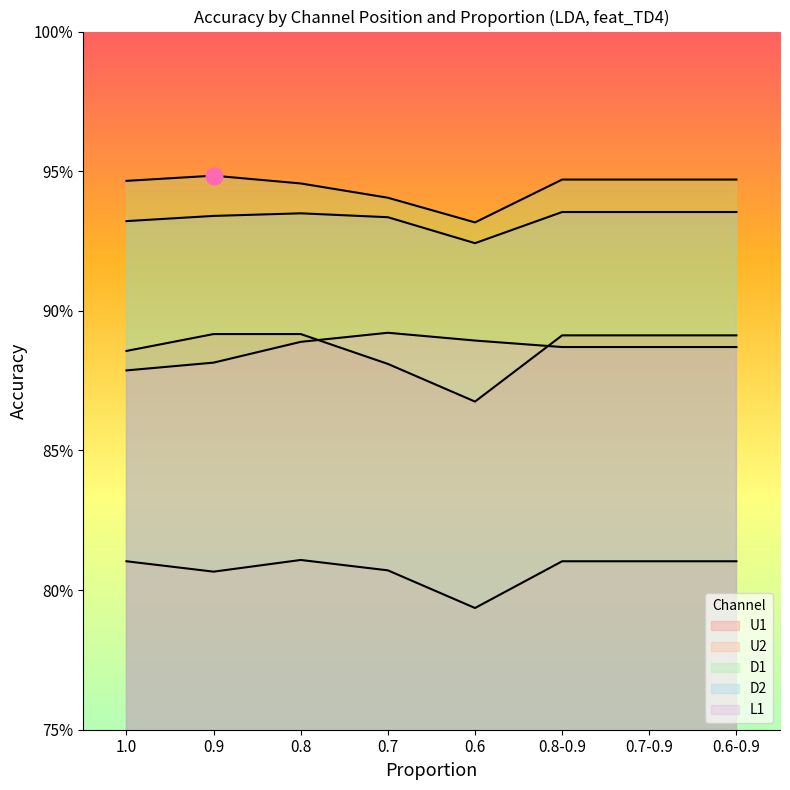

True or false: D2 and D1 cross at least once.

False